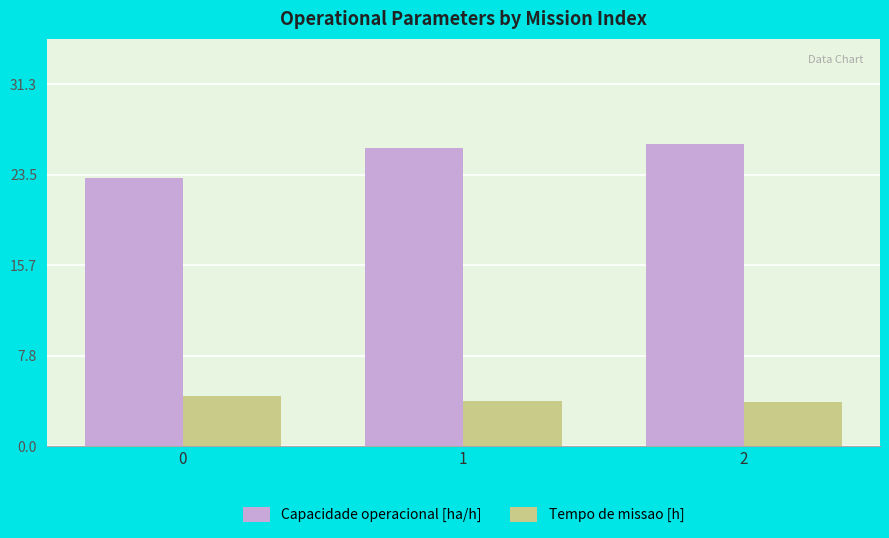

What is the sum of all Capacidade operacional [ha/h] values?

75.1